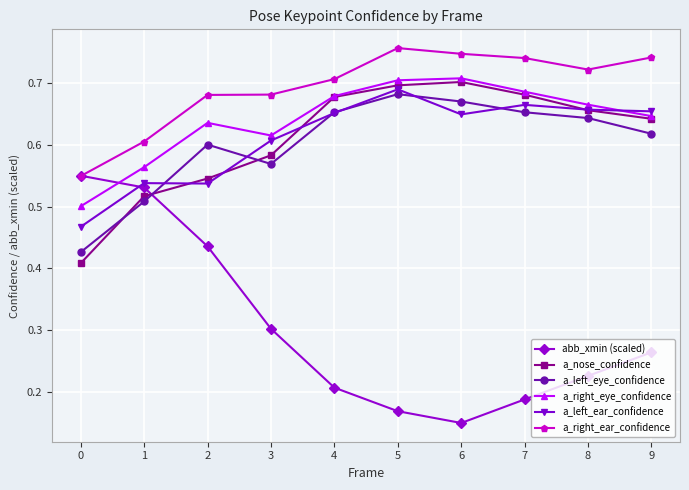

Where do a_left_ear_confidence and a_right_eye_confidence first cross each other?

8 and 9